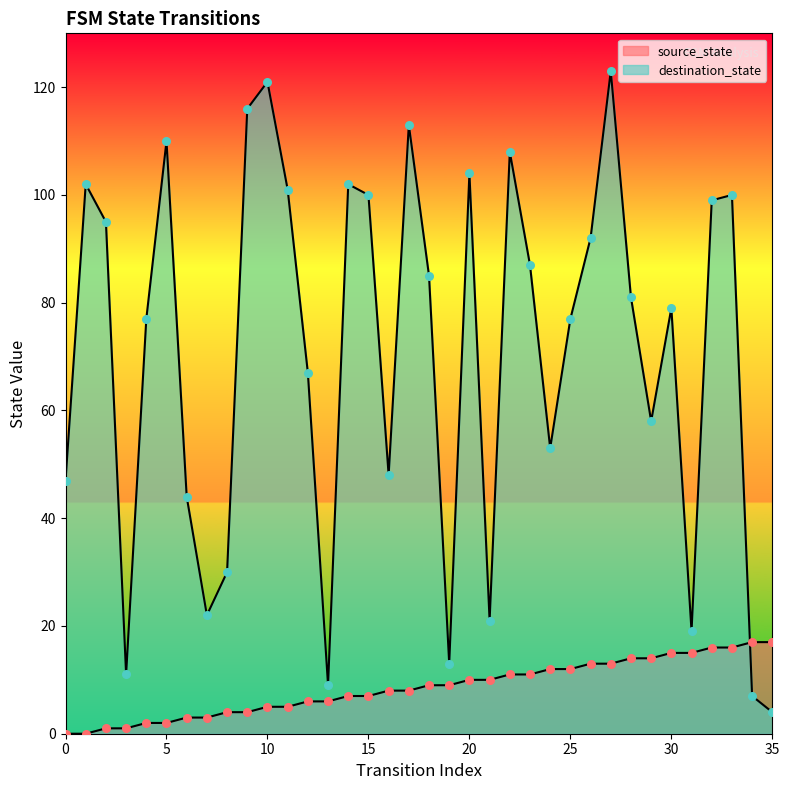

At which category is the sum across all series the highest?

27